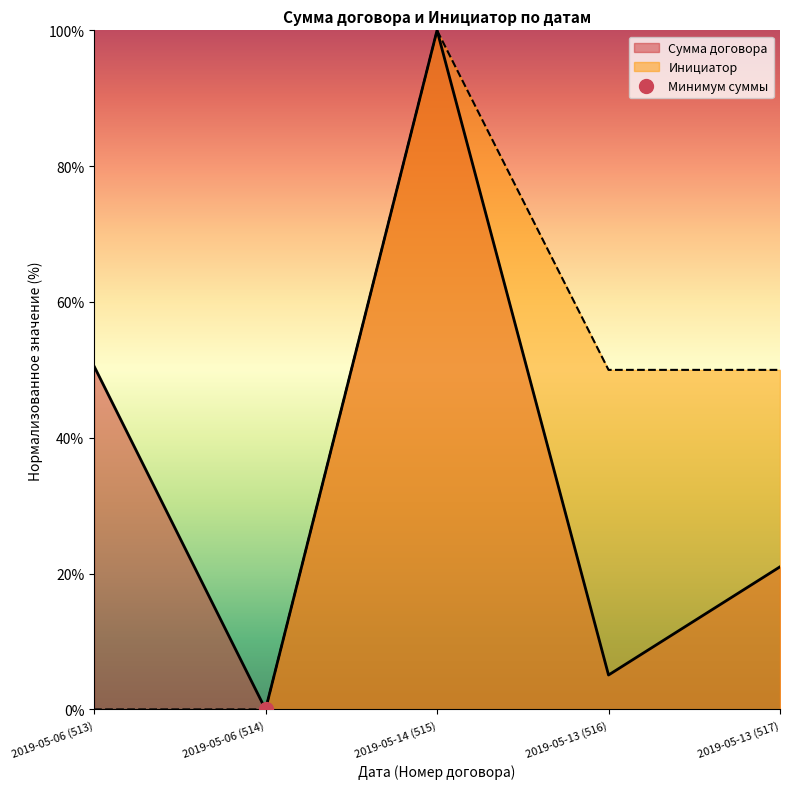

Is it true that Сумма договора equals 50.5 at 2019-05-06 (513)?

True